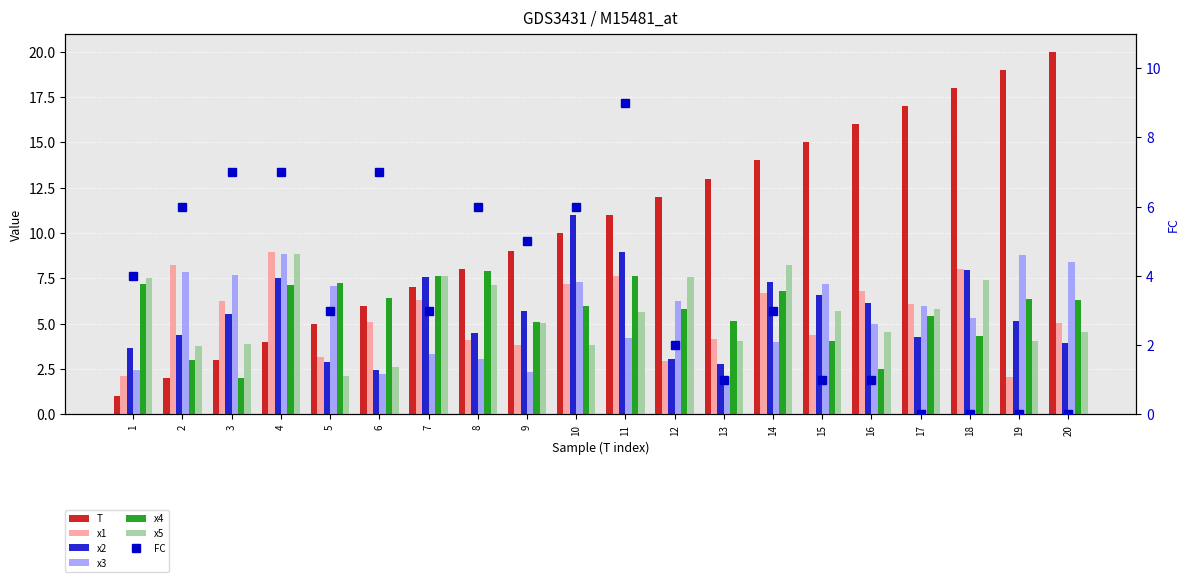

How many categories are shown in the chart?

20